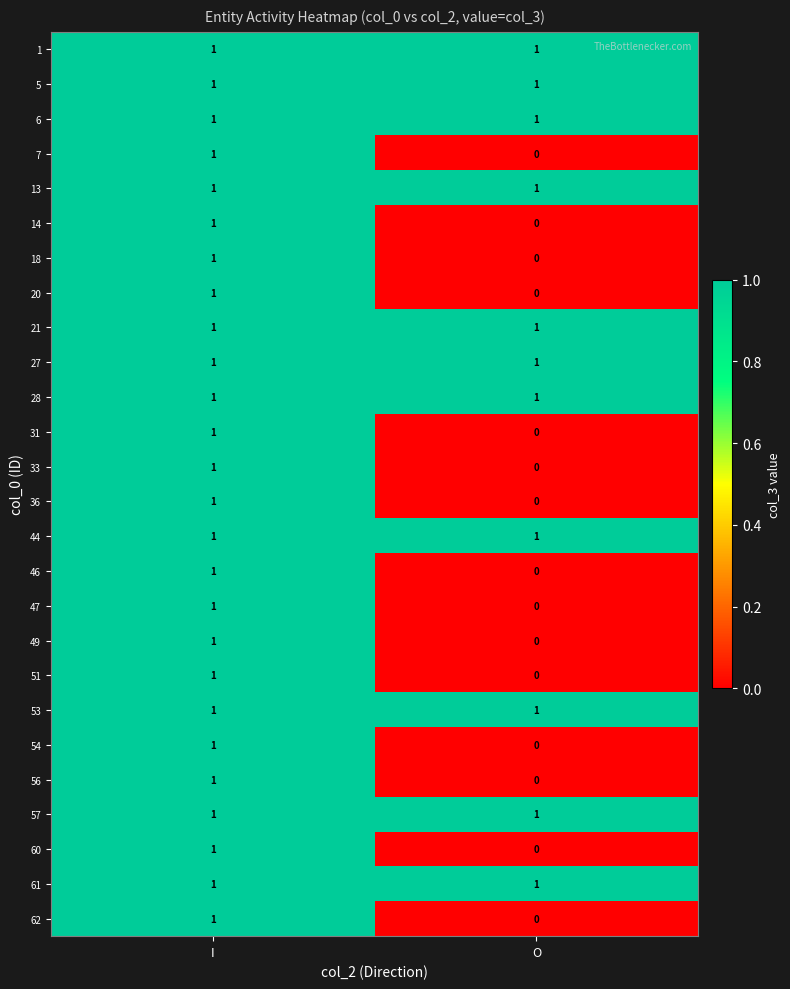

List the labels in order of 46 value, largest first.

I, O